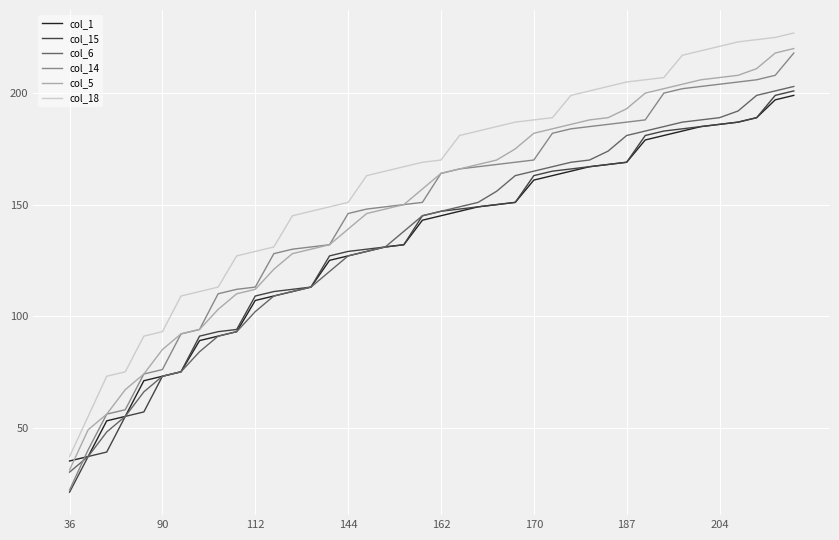

What are all the series names shown in the legend?

col_1, col_15, col_6, col_14, col_5, col_18